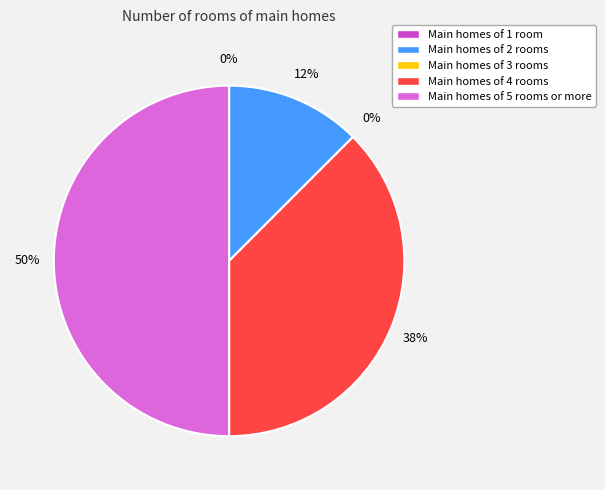

Is F13 the majority of the pie?

No